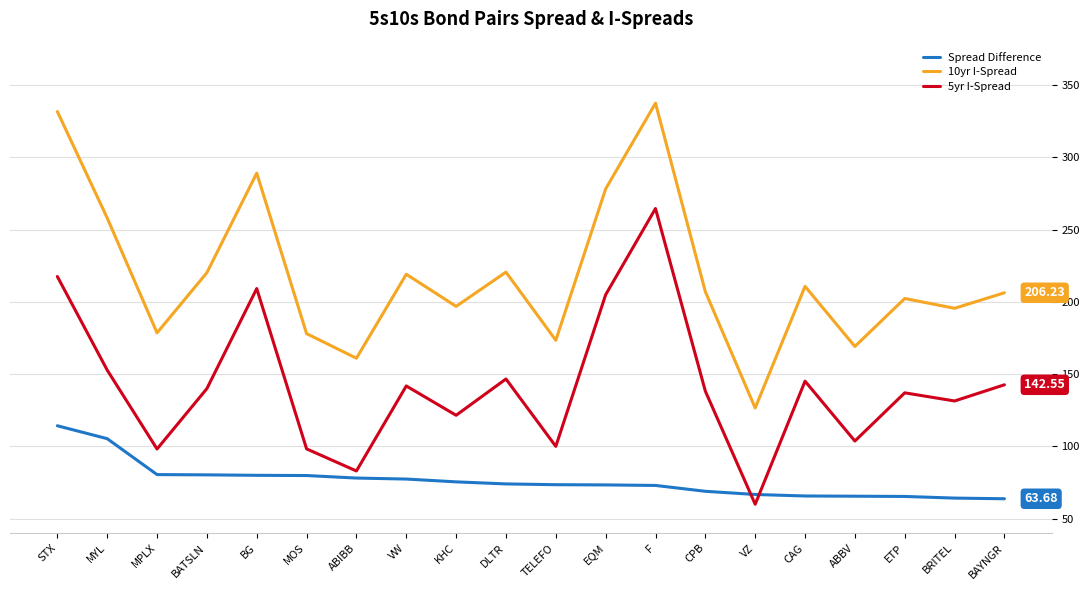

How many lines are shown in the chart?

3